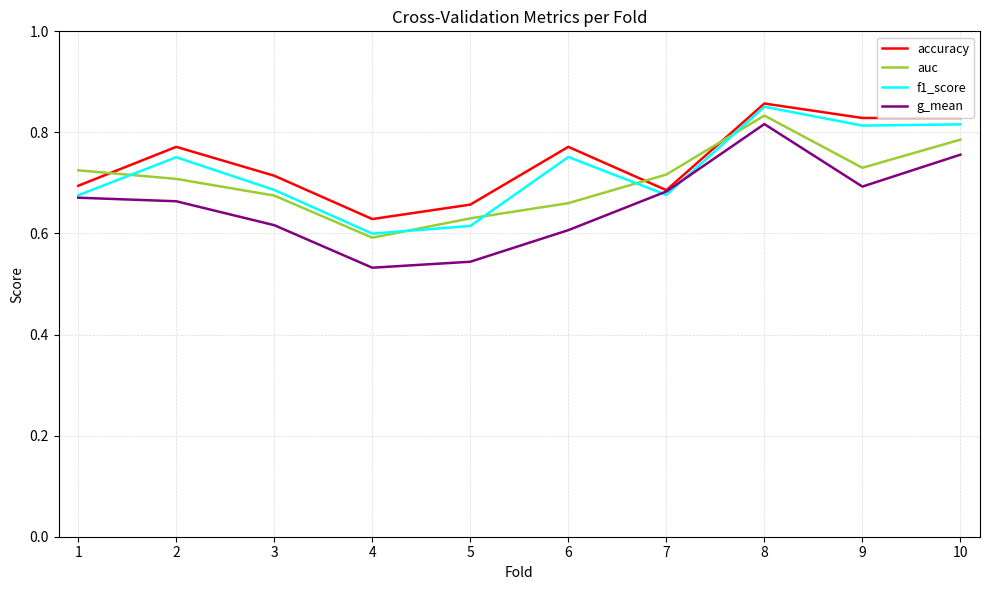

The value of auc at 7 is 0.7. True or false?

True